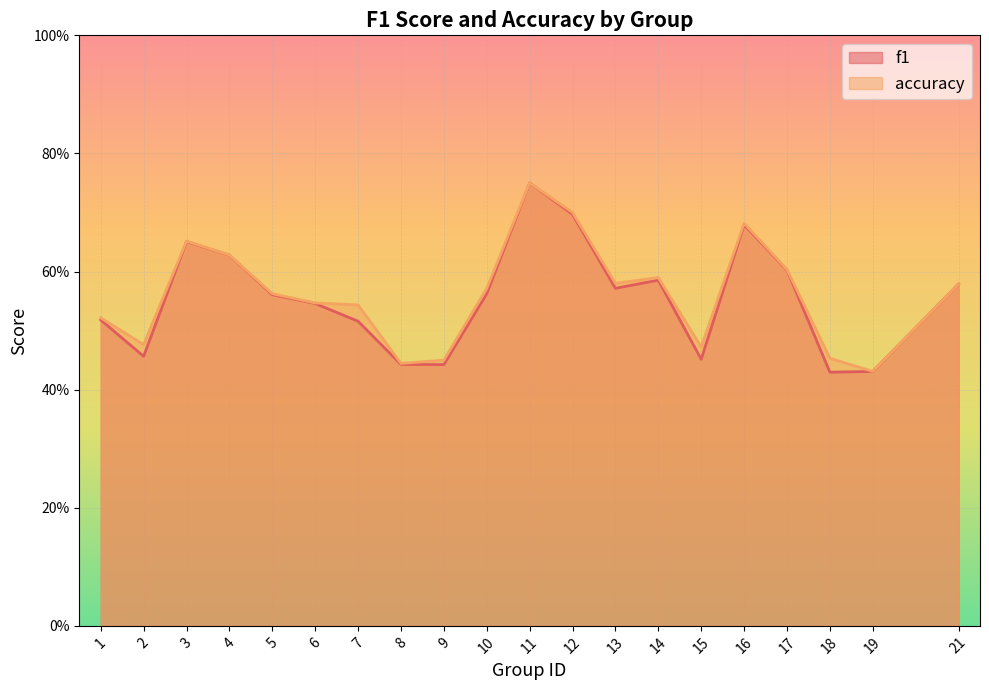

At how many categories does at least one series exceed 0?

20